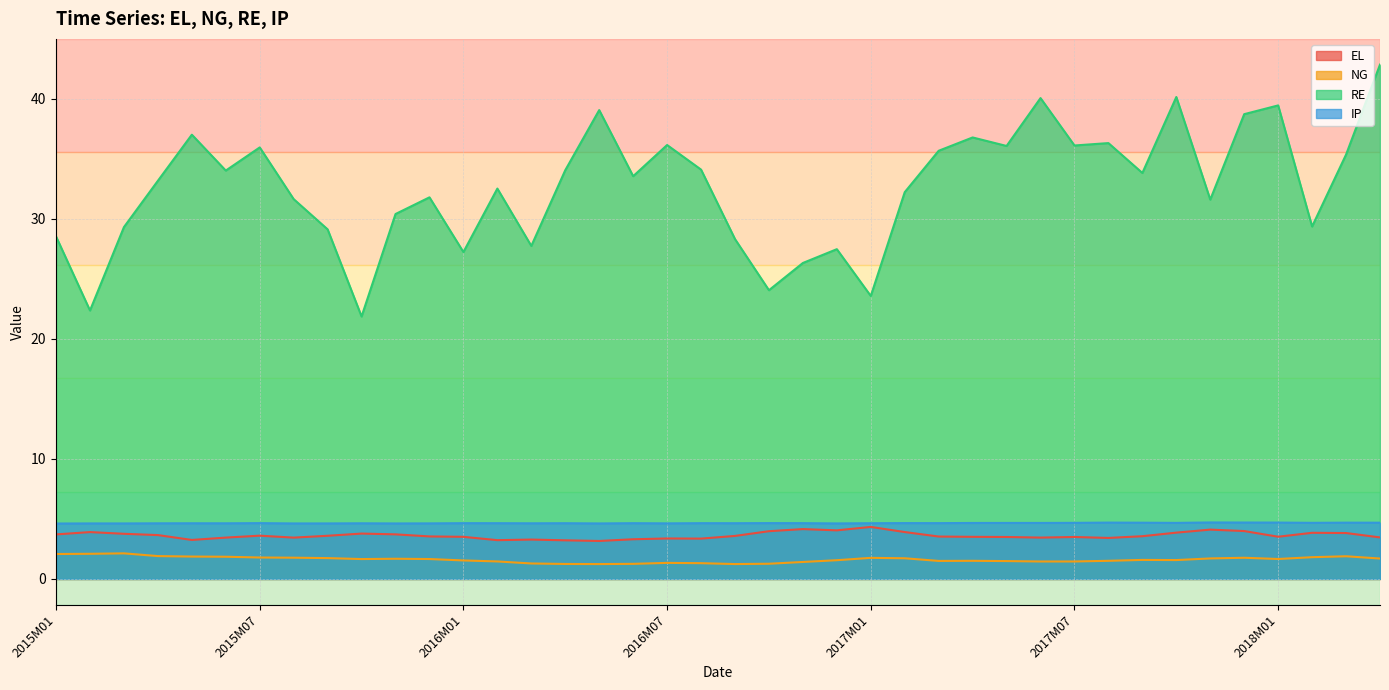

The value of NG at 2016M02 is 1.5. True or false?

True